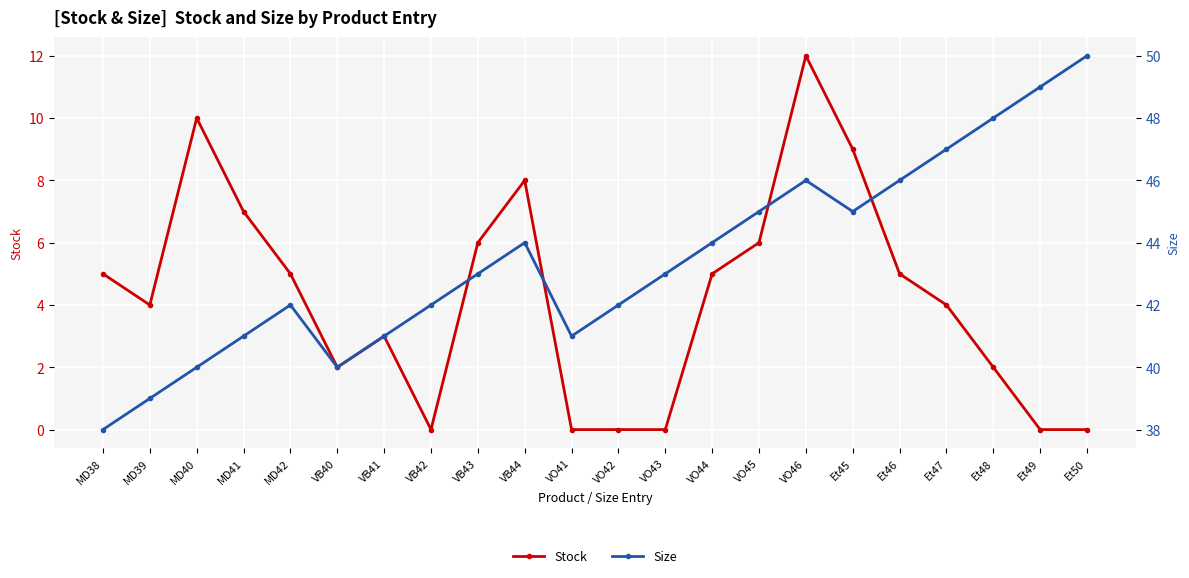

Is it true that Stock equals 12 at VO46?

True